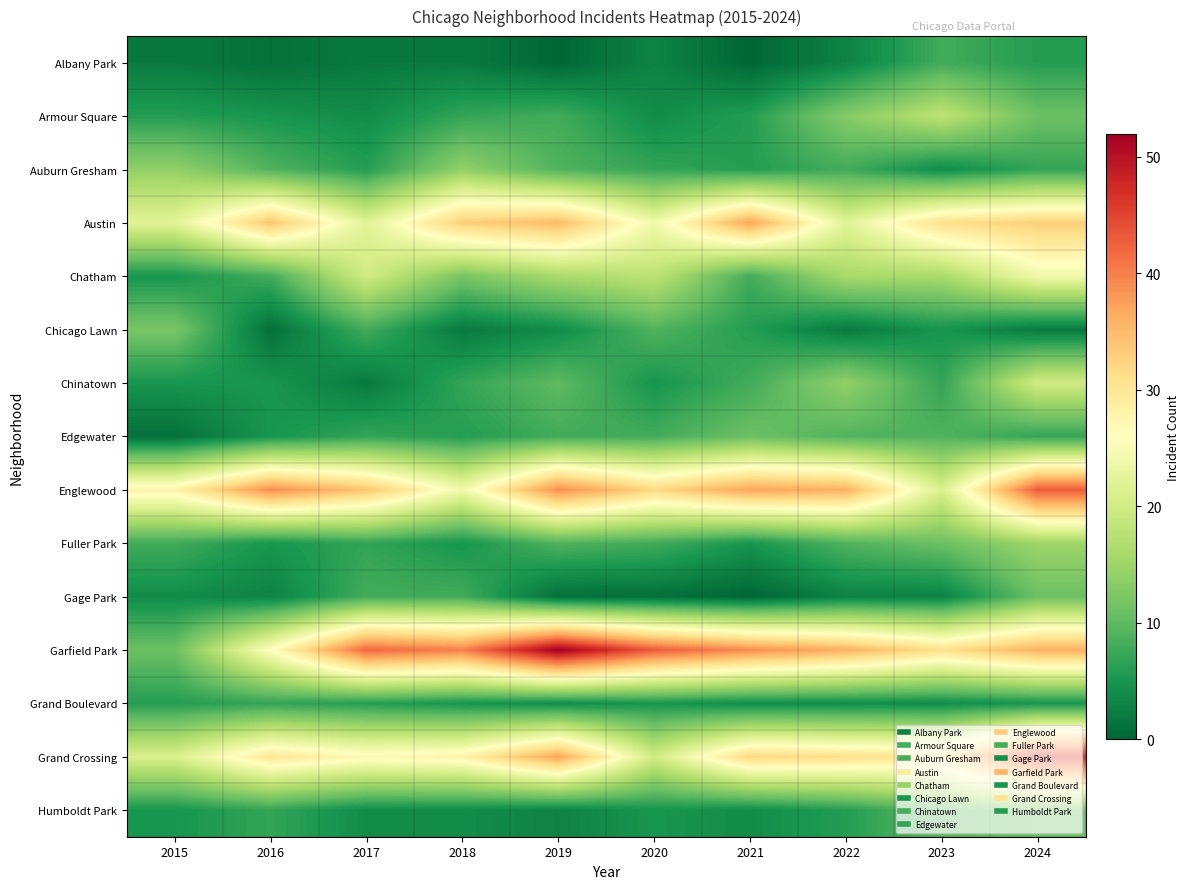

Reading left to right, list all the values displayed in this chart.

Albany Park: 2015=2	2016=1	2017=2	2018=2	2019=0	2020=3	2021=0	2022=3	2023=8	2024=6
Armour Square: 2015=6	2016=5	2017=4	2018=7	2019=8	2020=4	2021=6	2022=13	2023=18	2024=11
Auburn Gresham: 2015=14	2016=9	2017=6	2018=14	2019=9	2020=7	2021=6	2022=8	2023=4	2024=7
Austin: 2015=22	2016=34	2017=22	2018=33	2019=35	2020=24	2021=37	2022=22	2023=31	2024=33
Chatham: 2015=5	2016=8	2017=20	2018=12	2019=16	2020=18	2021=8	2022=16	2023=16	2024=24
Chicago Lawn: 2015=12	2016=1	2017=8	2018=2	2019=4	2020=9	2021=6	2022=2	2023=5	2024=2
Chinatown: 2015=5	2016=5	2017=2	2018=7	2019=10	2020=5	2021=8	2022=14	2023=7	2024=20
Edgewater: 2015=1	2016=5	2017=7	2018=6	2019=8	2020=8	2021=11	2022=9	2023=9	2024=7
Englewood: 2015=28	2016=39	2017=34	2018=24	2019=39	2020=32	2021=37	2022=36	2023=21	2024=43
Fuller Park: 2015=8	2016=5	2017=7	2018=5	2019=9	2020=8	2021=5	2022=9	2023=11	2024=15
Gage Park: 2015=4	2016=3	2017=8	2018=8	2019=1	2020=1	2021=0	2022=3	2023=3	2024=11
Garfield Park: 2015=11	2016=26	2017=42	2018=40	2019=52	2020=43	2021=39	2022=36	2023=31	2024=36
Grand Boulevard: 2015=6	2016=7	2017=6	2018=5	2019=4	2020=5	2021=4	2022=4	2023=4	2024=5
Grand Crossing: 2015=21	2016=30	2017=27	2018=28	2019=37	2020=20	2021=32	2022=31	2023=30	2024=47
Humboldt Park: 2015=5	2016=7	2017=4	2018=4	2019=3	2020=5	2021=4	2022=6	2023=10	2024=11